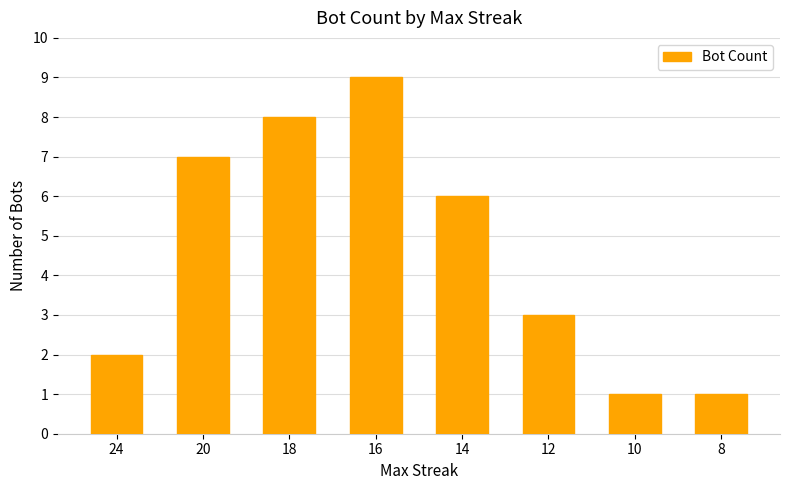

Where is the data nearest to the value 5?

14